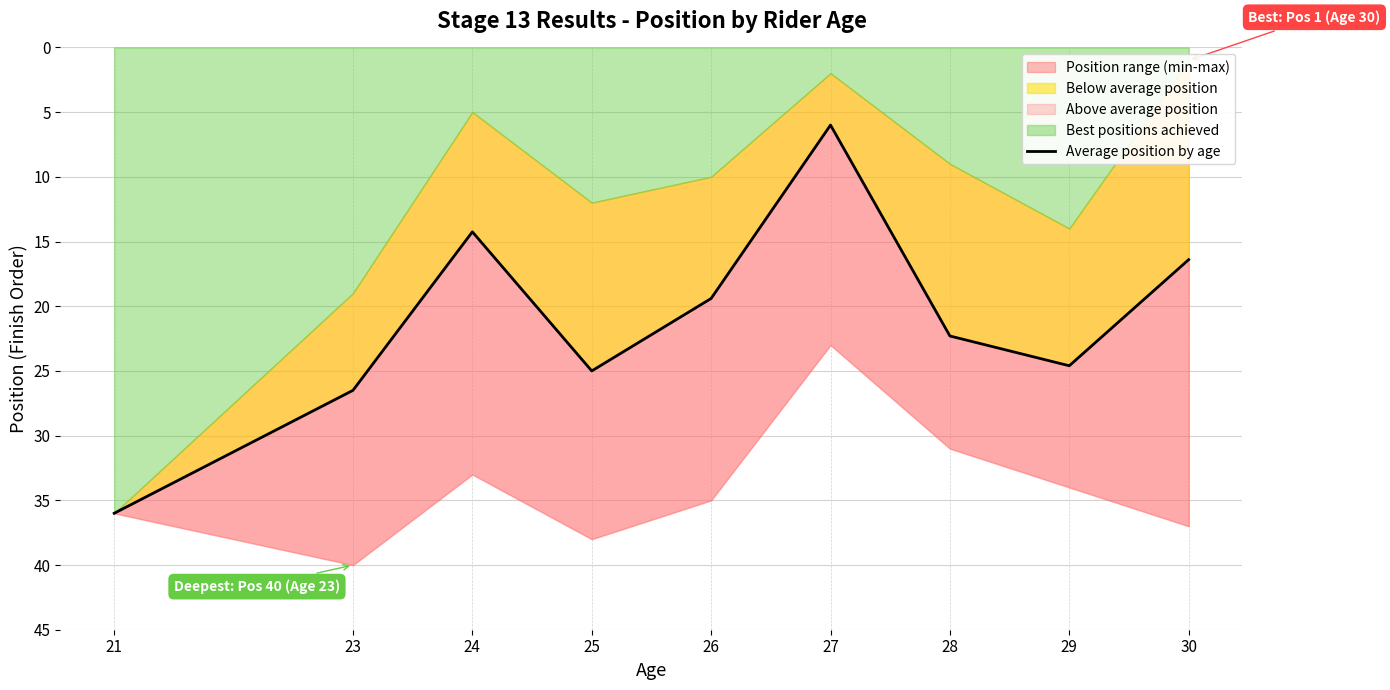

What is the minimum value shown in the chart?

6.0